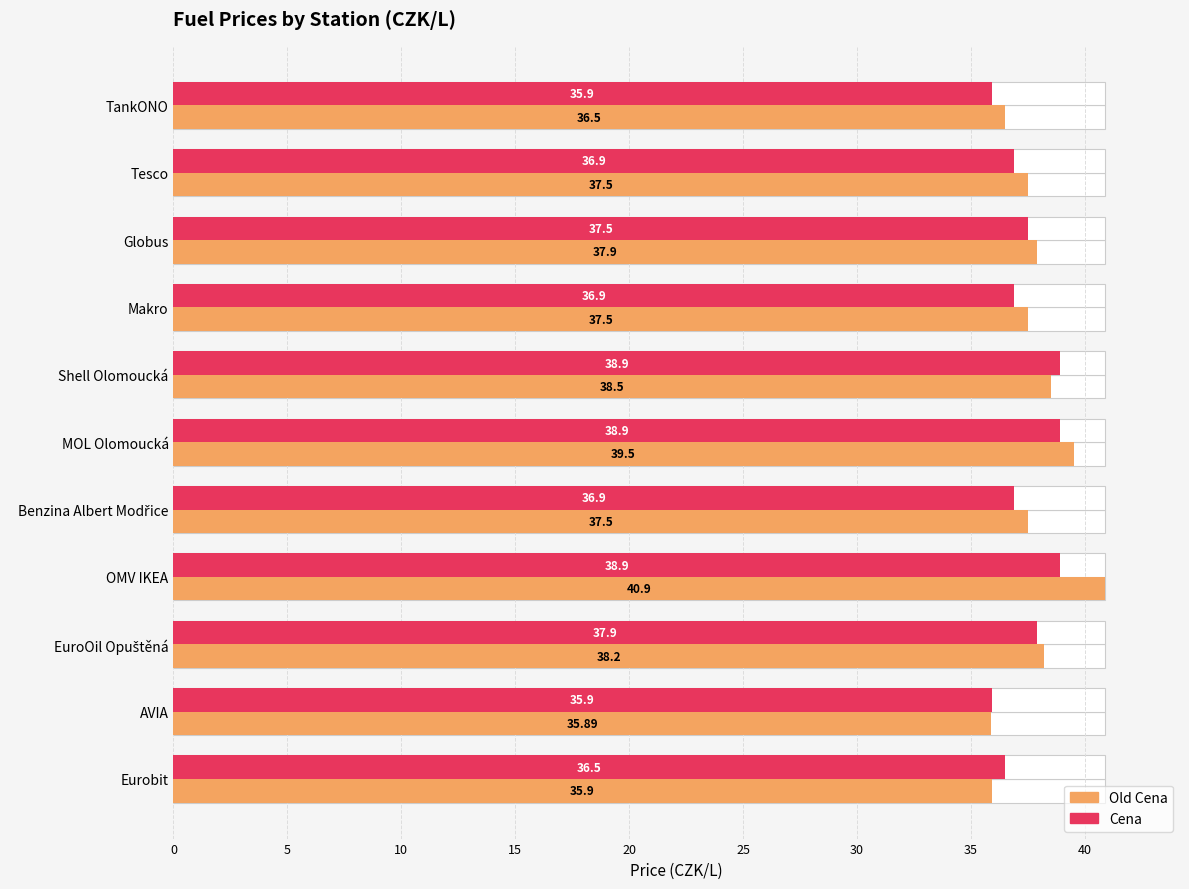

Which series changed the most between Tesco and Eurobit?

Old Cena